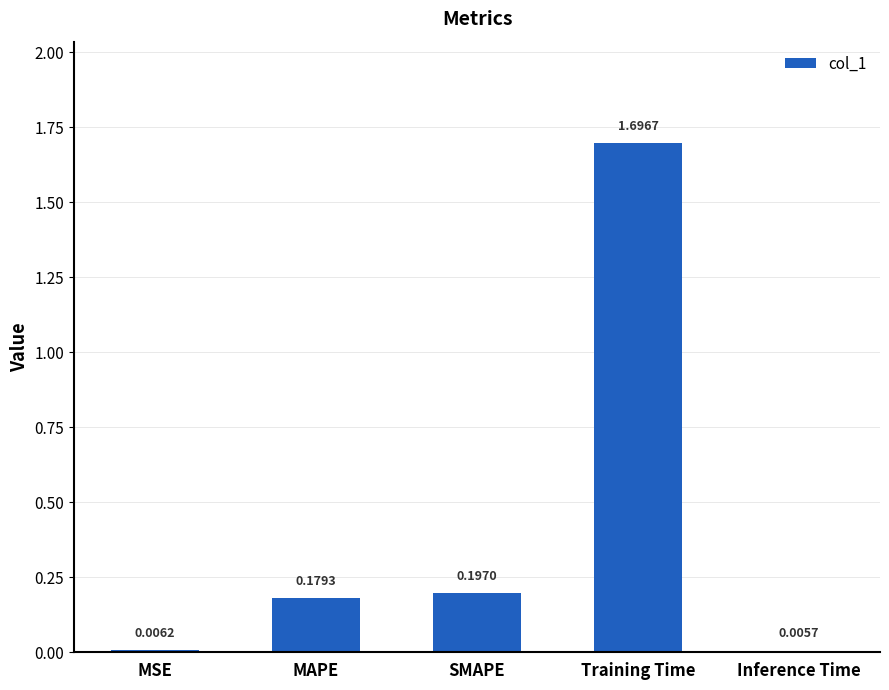

At which label is the value closest to 0?

Inference Time